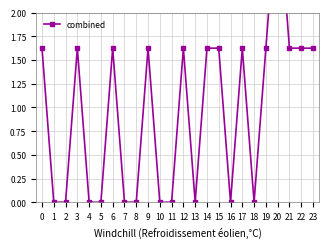

What is the sum of the values at 10 and 20?

3.3